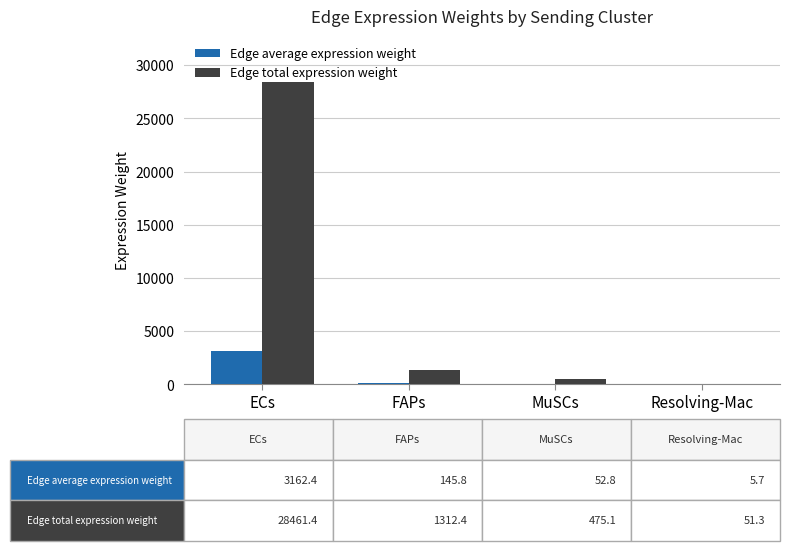

Between ECs and MuSCs, which series saw the biggest shift?

Edge total expression weight